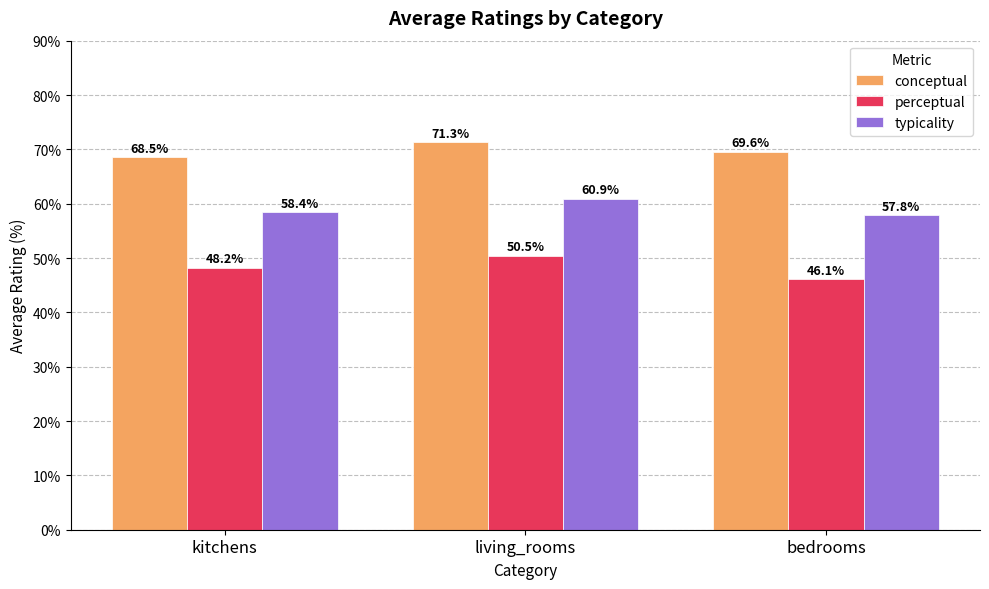

Read the conceptual value at kitchens.

68.5